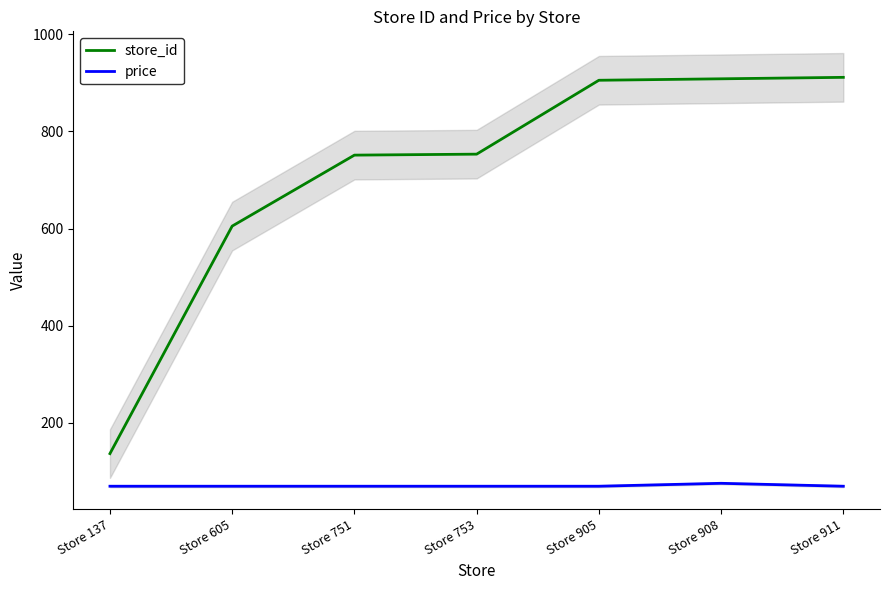

Is the value of price at Store 905 greater than the value of store_id at Store 911?

No